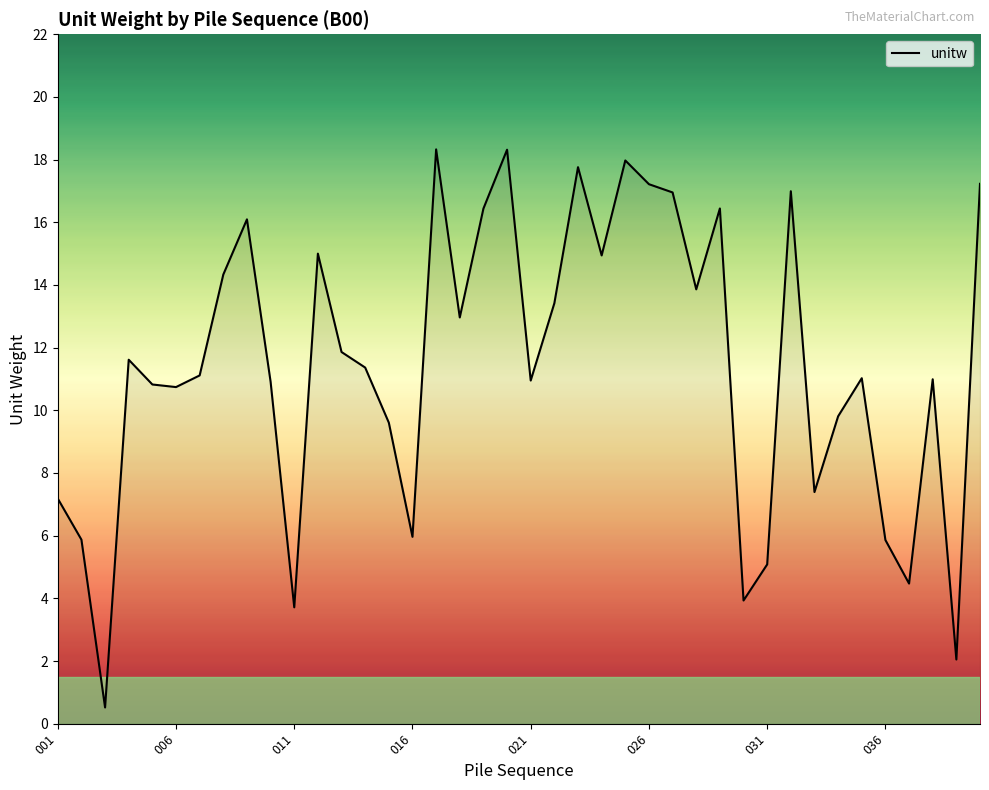

What is the minimum value shown in the chart?

0.5